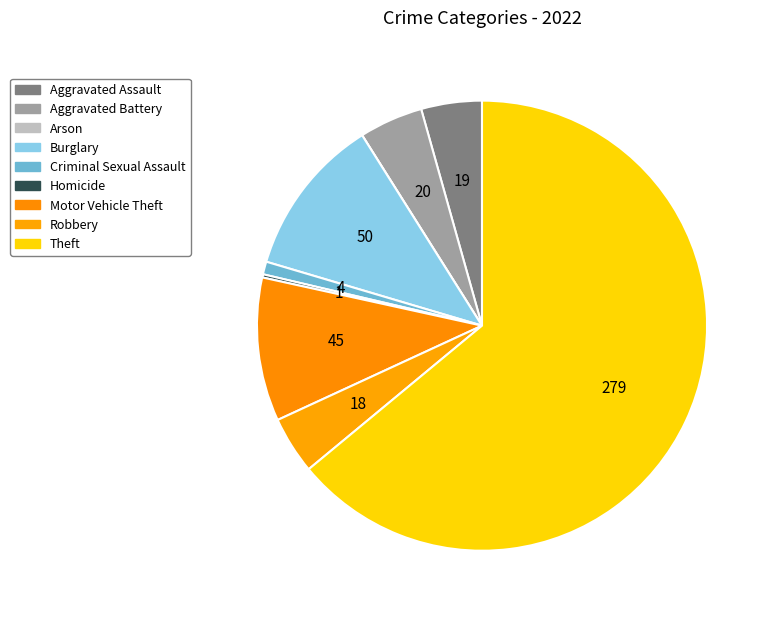

Between Criminal Sexual Assault and Motor Vehicle Theft, which is larger?

Motor Vehicle Theft